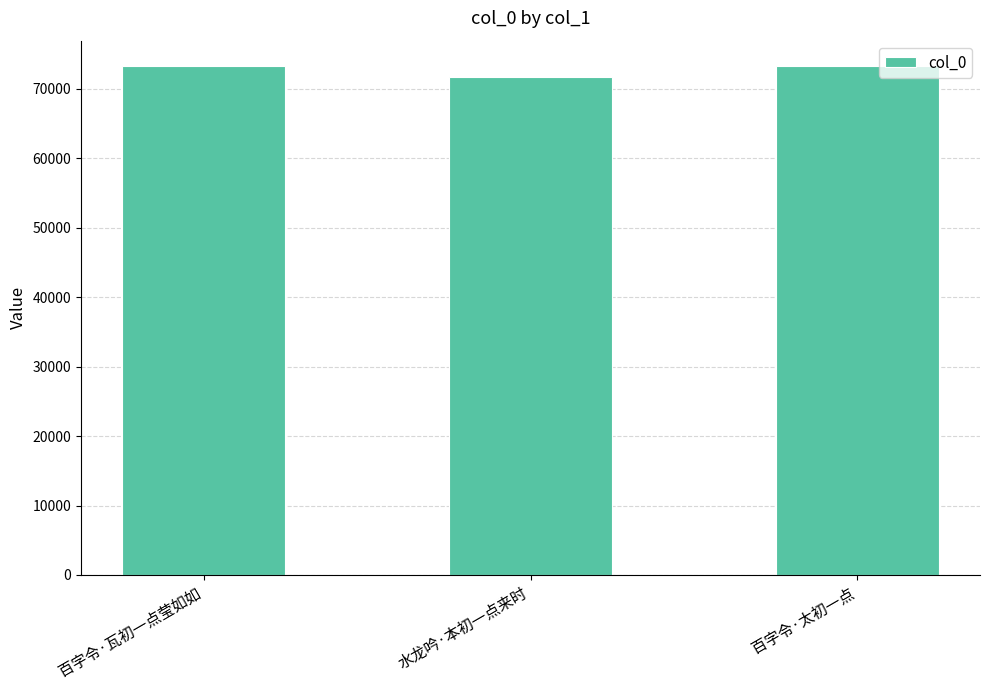

How many data points are less than 73281?

1